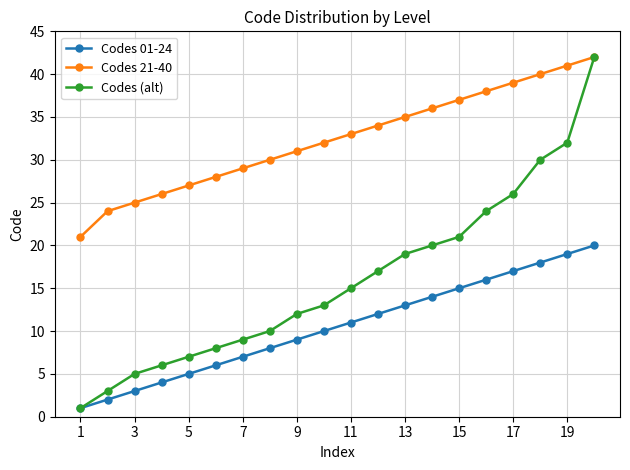

True or false: Codes 21-40 and Codes 01-24 intersect in this chart.

False